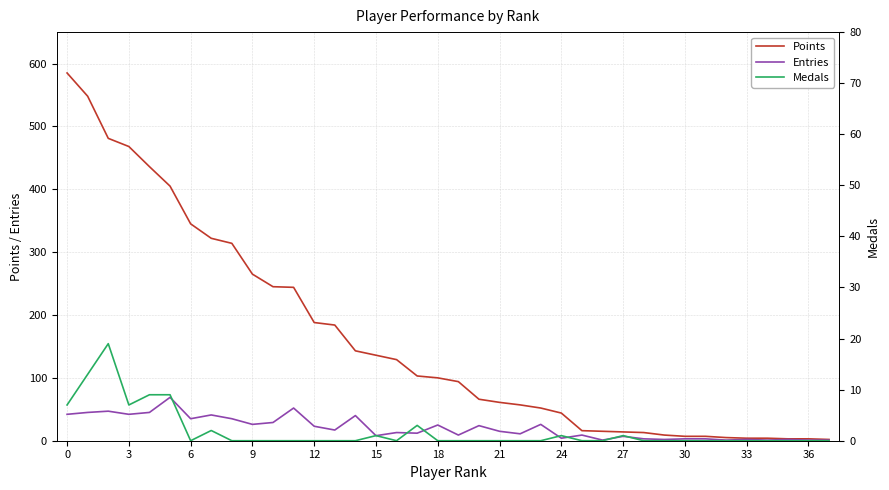

Reading left to right, what are all the values shown in this chart?

Points: 585	548	481	468	436	405	345	322	314	265	245	244	188	184	143	136	129	103	100	94	66	61	57	52	44	16	15	14	13	9	7	7	5	4	4	3	3	2
Entries: 42	45	47	42	45	69	35	41	35	26	29	52	23	17	40	8	13	12	25	9	24	15	11	26	4	9	1	7	3	2	3	3	1	2	1	2	1	1
Medals: 7	13	19	7	9	9	0	2	0	0	0	0	0	0	0	1	0	3	0	0	0	0	0	0	1	0	0	1	0	0	0	0	0	0	0	0	0	0